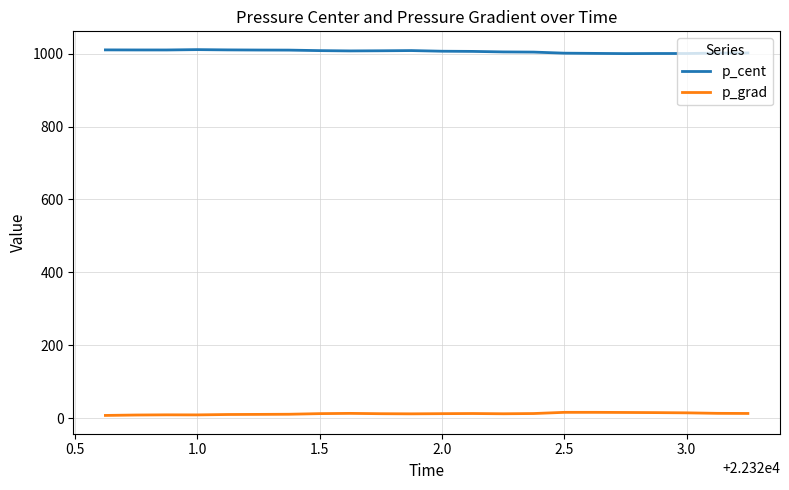

Rank the series by their average value, from lowest to highest.

p_grad, p_cent